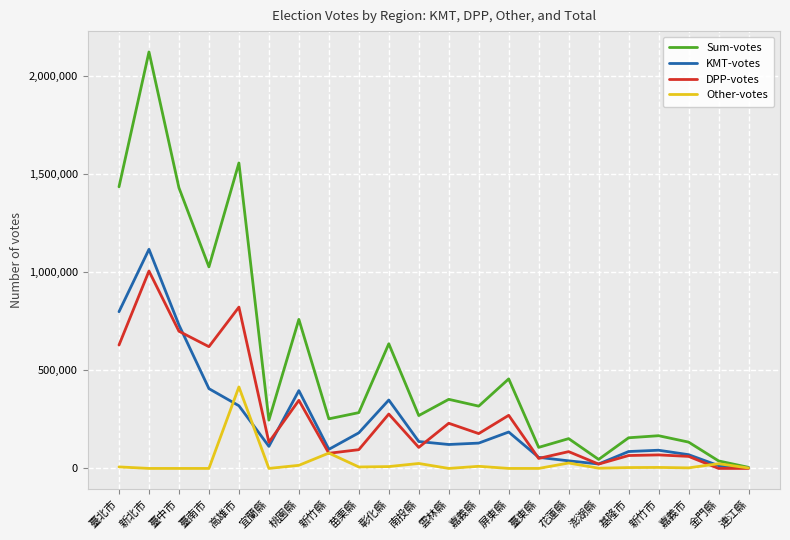

What is the greatest value displayed?

2120436